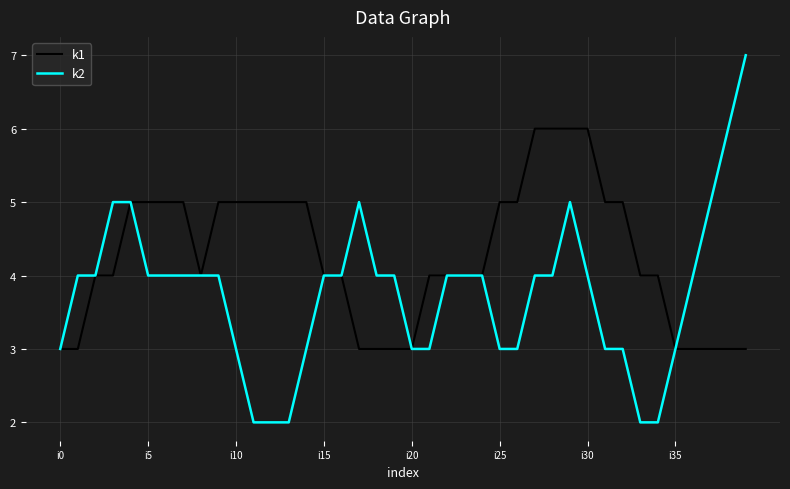

What is the minimum value for k1?

3